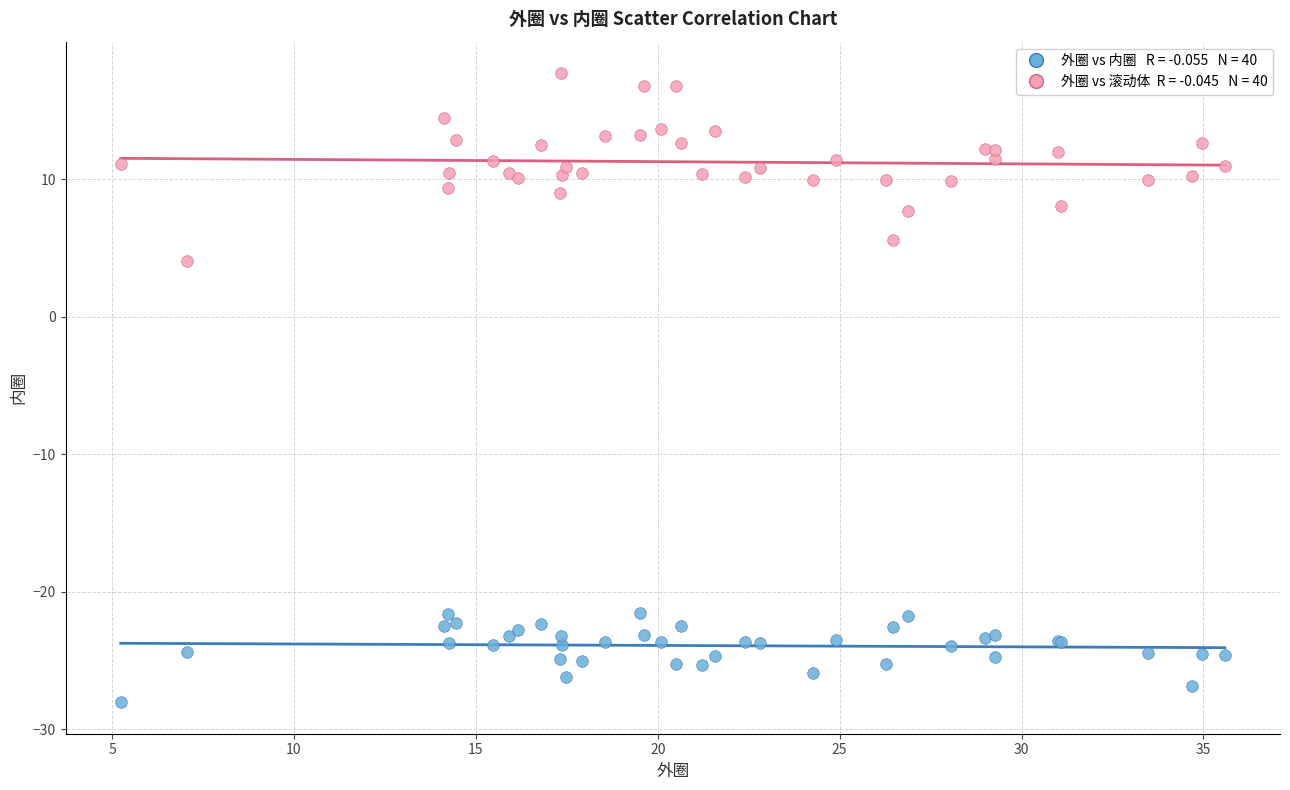

Across all series, what Y value is closest to -5?

4.1